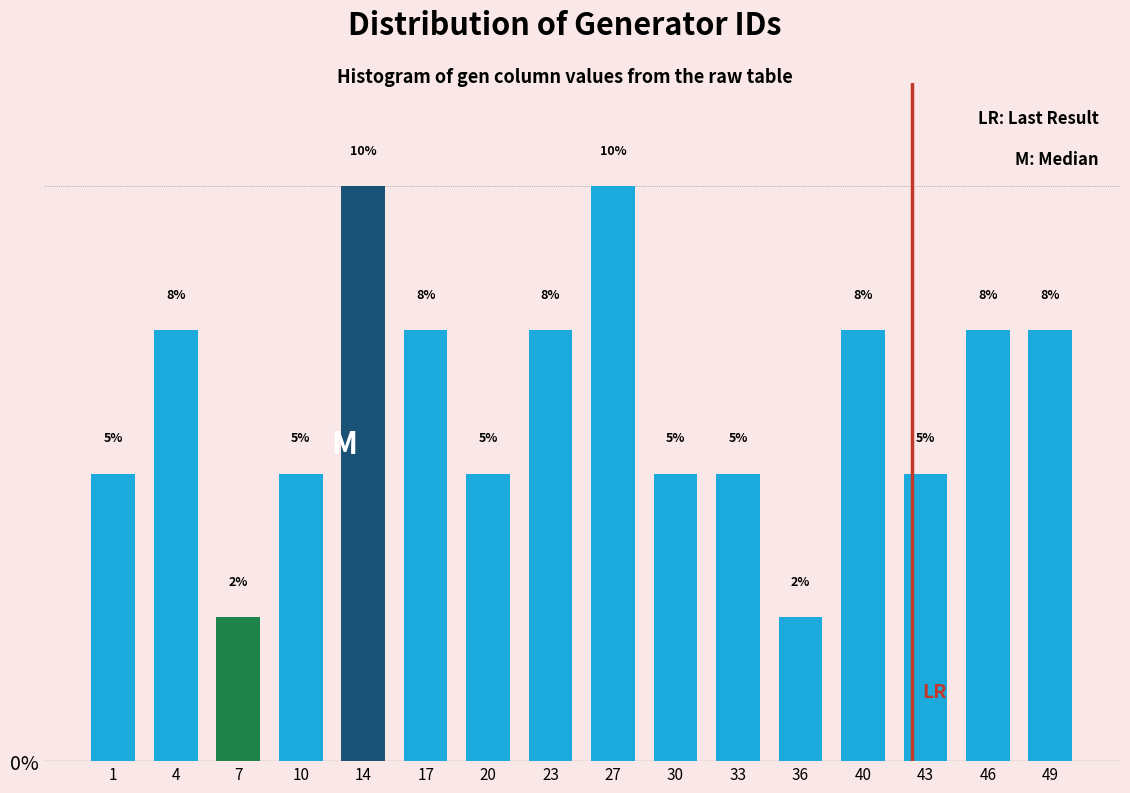

True or false: the data shows 11.0 at 40.

False